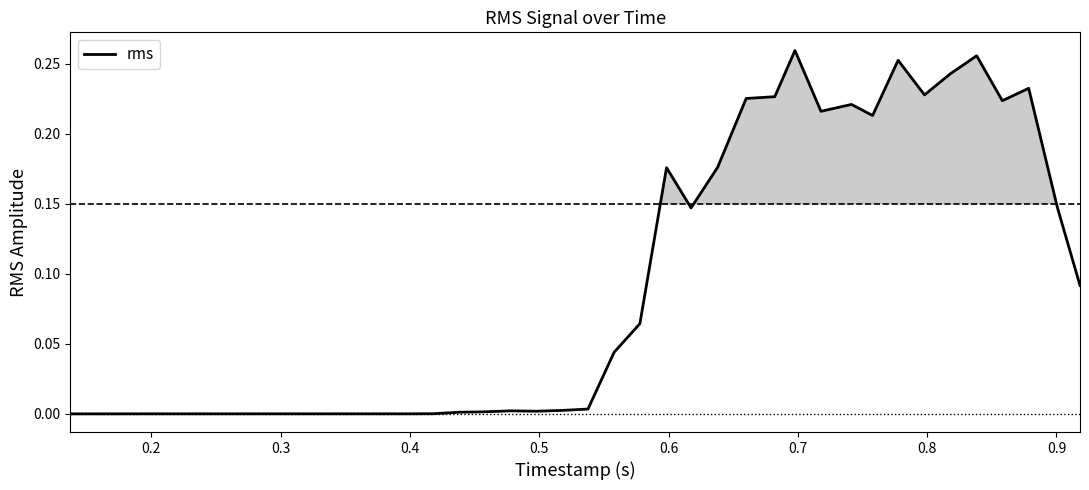

Does the chart have visible grid lines?

No